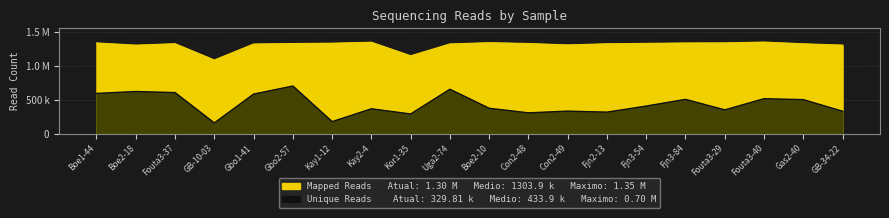

What is the sum of the Mapped Reads values at Fjn3-54 and Boe1-44?

2660806